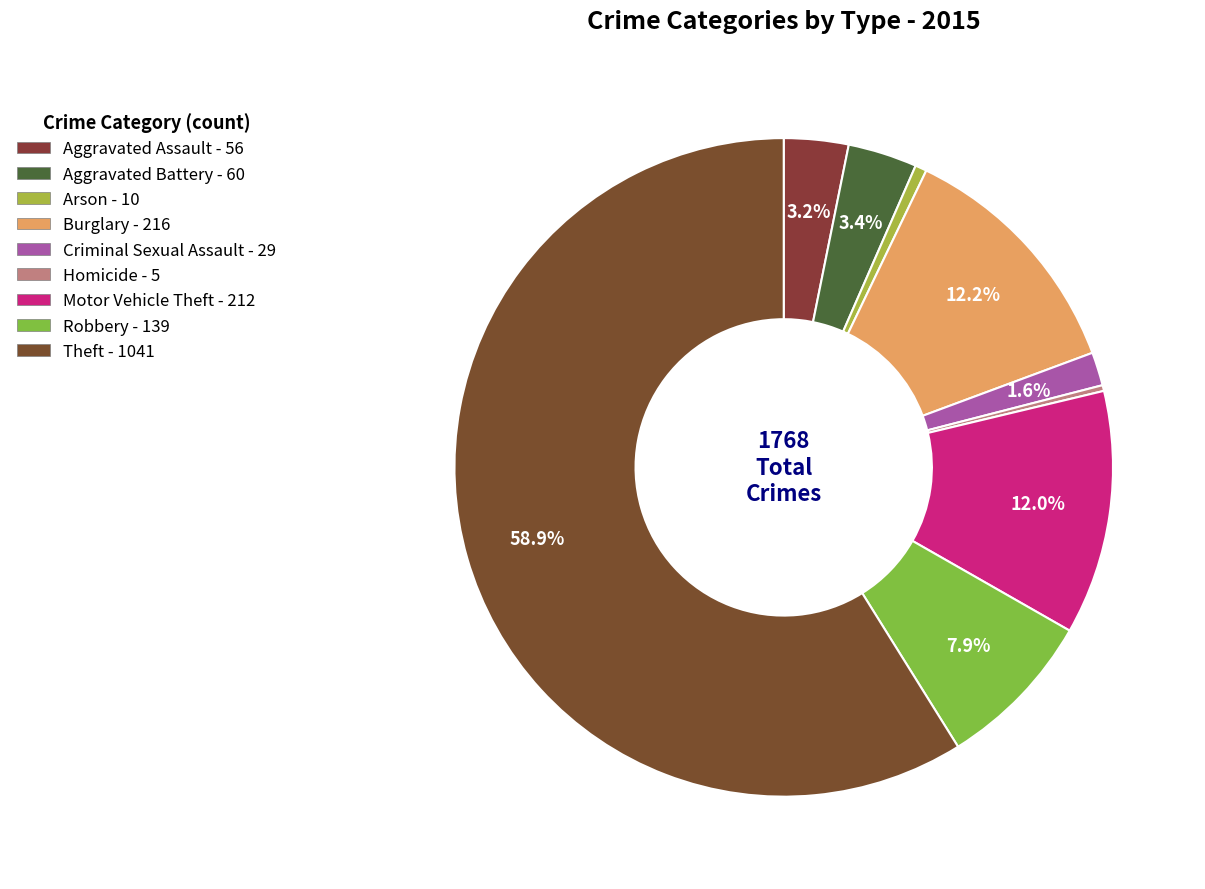

Is it true that Theft is 59% of the pie?

True